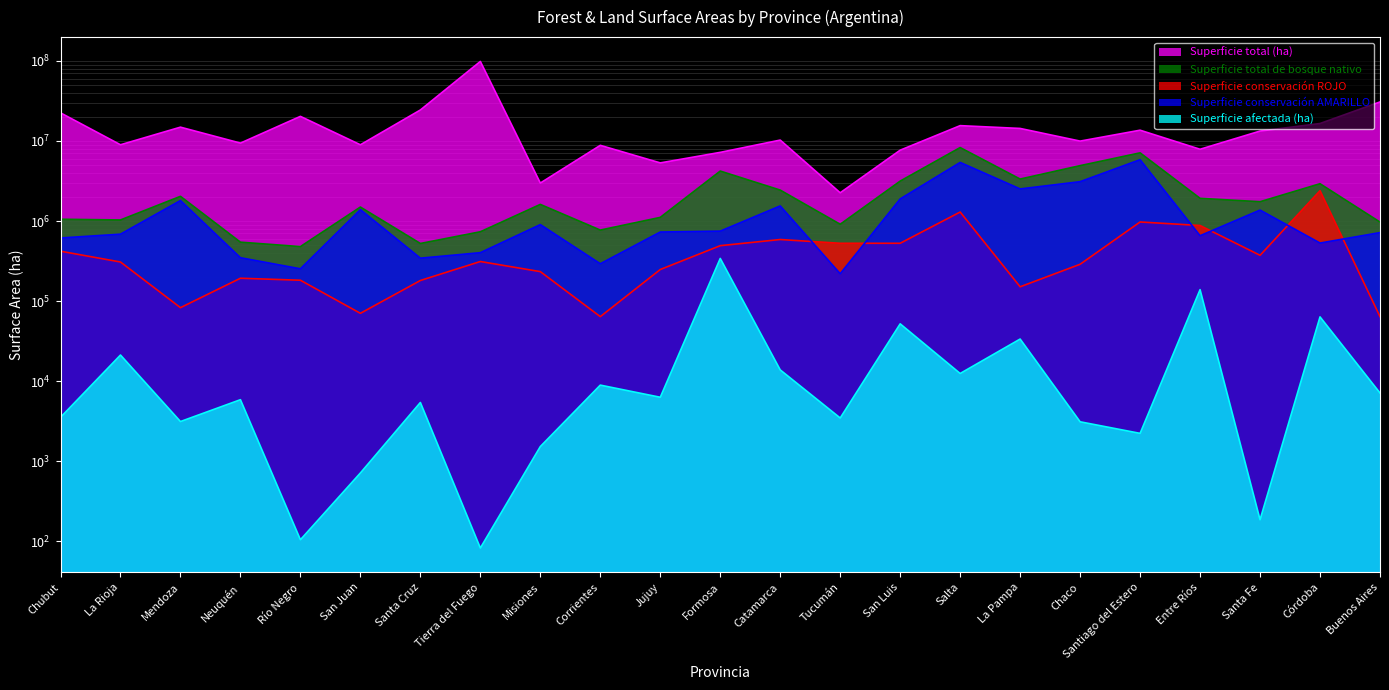

What is the average value of the Superficie conservación ROJO series?

471228